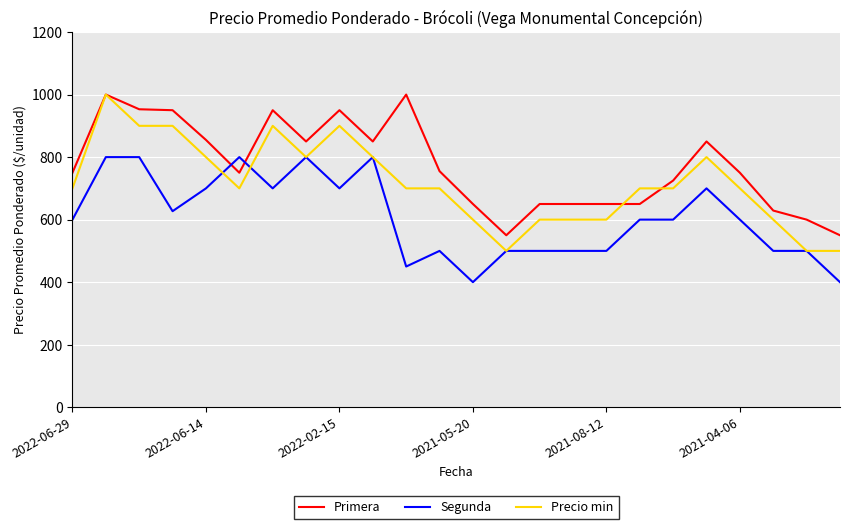

Which series has the largest range (max minus min)?

Precio min